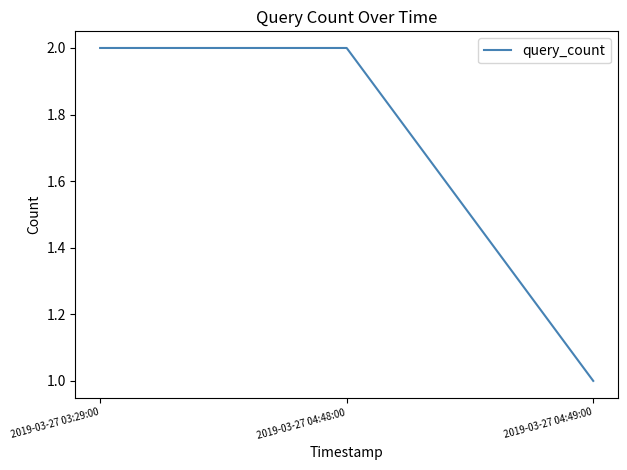

Which label corresponds to the smallest value in the chart?

2019-03-27 04:49:00